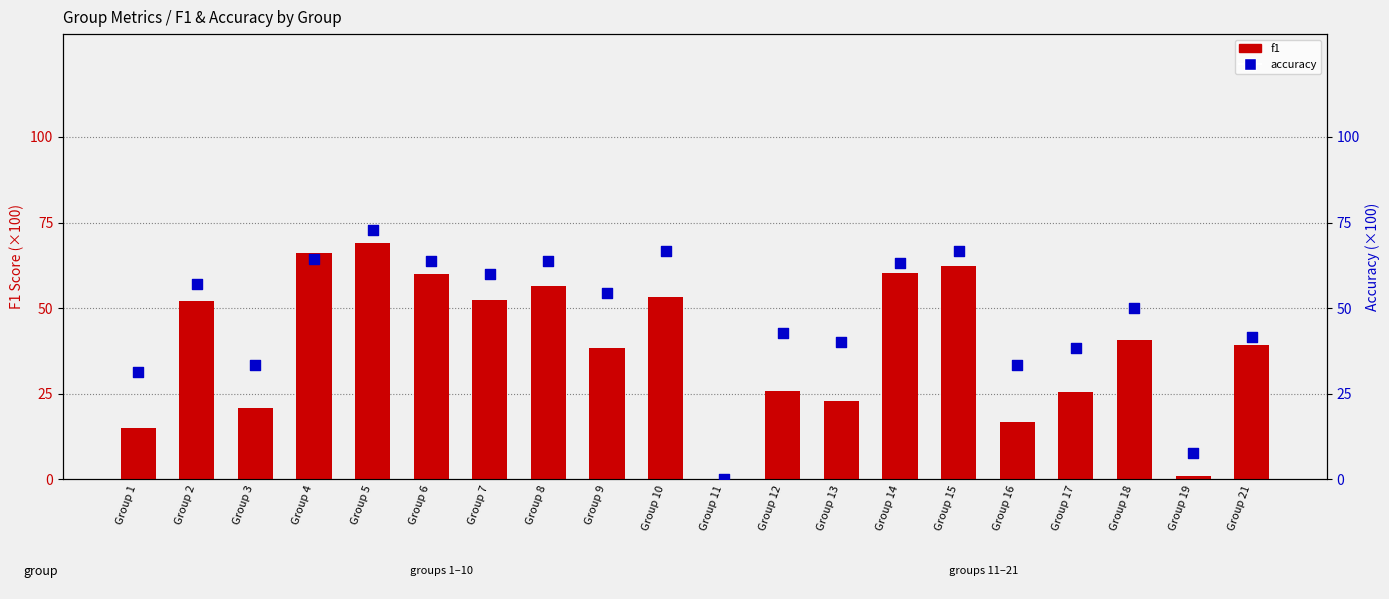

Which series contains the lowest Y value?

f1